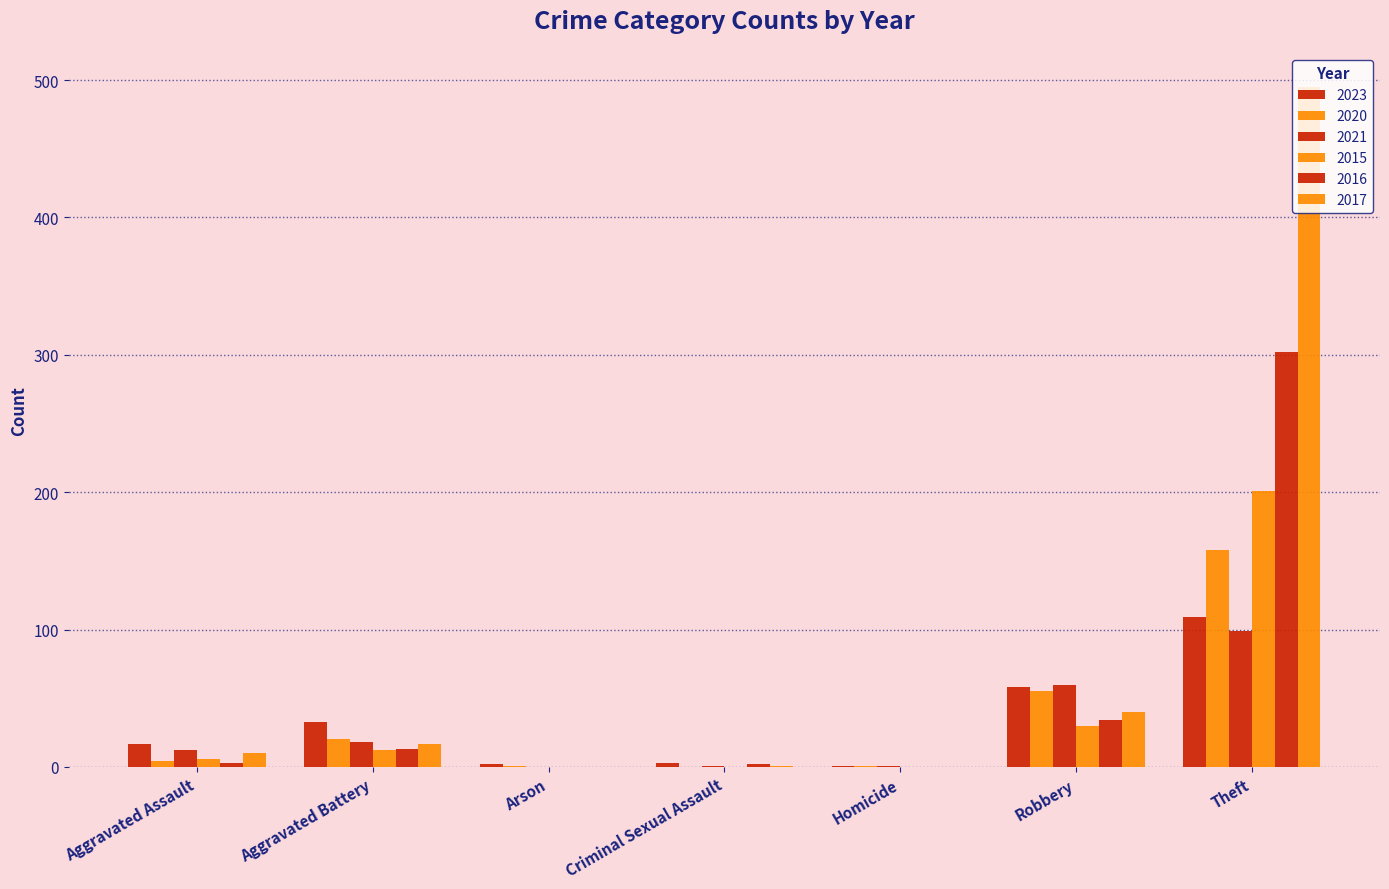

Reading left to right, list all the values displayed in this chart.

2023: 17	33	2	3	1	58	109
2020: 4	20	1	0	1	55	158
2021: 12	18	0	1	1	60	99
2015: 6	12	0	0	0	30	201
2016: 3	13	0	2	0	34	302
2017: 10	17	0	1	0	40	495